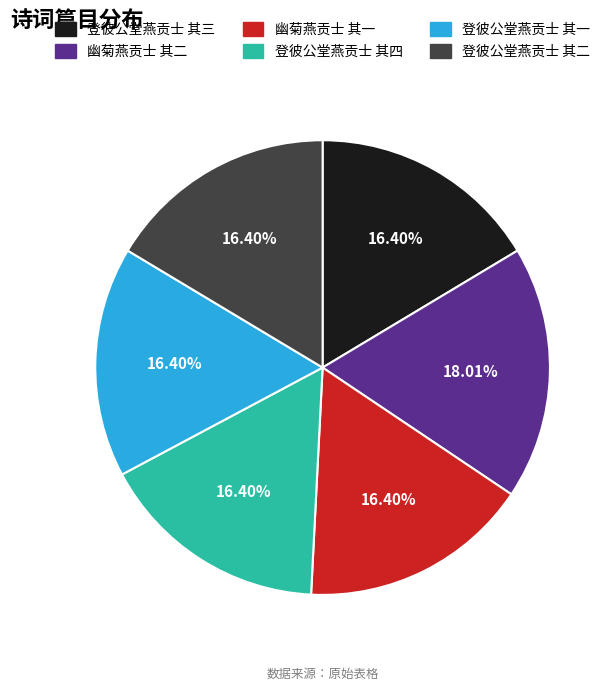

Does 登彼公堂燕贡士 其一 represent more than half of the total?

No